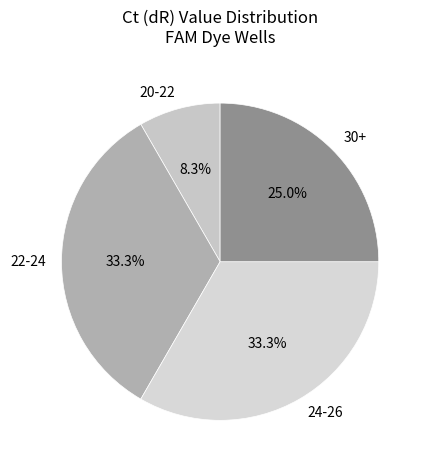

Do 30+ and 24-26 together represent more than half of the pie?

Yes